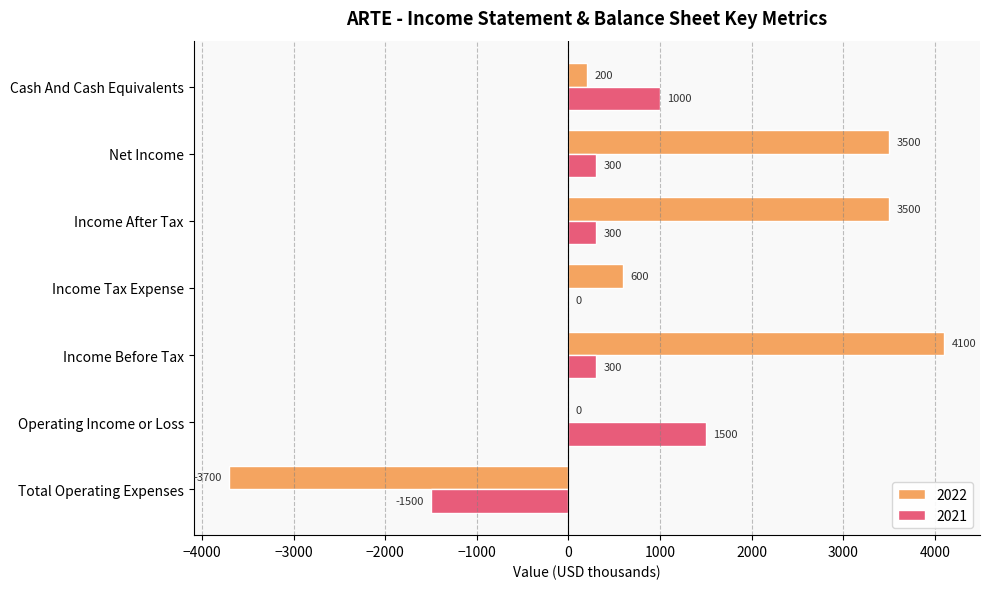

Which category has the highest value across all series?

Income Before Tax